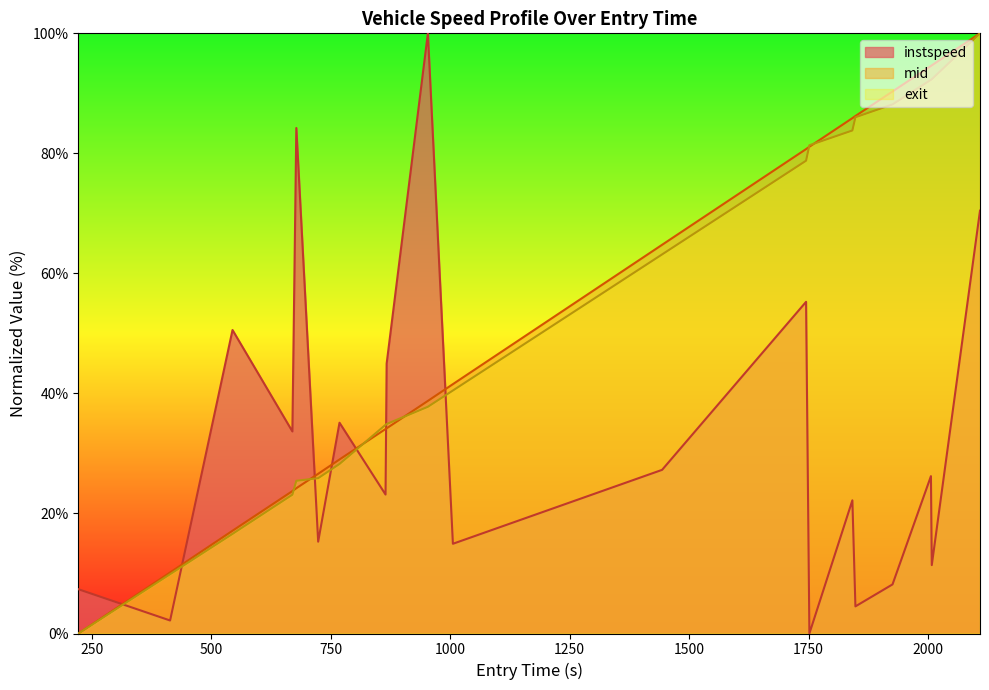

What is the maximum value for instspeed?

100.0